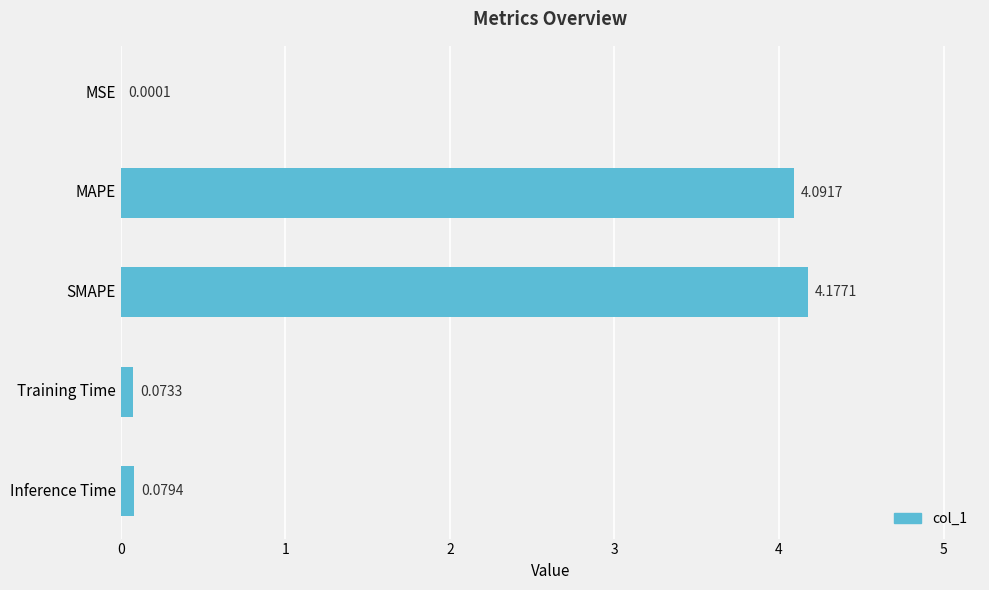

Between Training Time and SMAPE, which is larger?

SMAPE